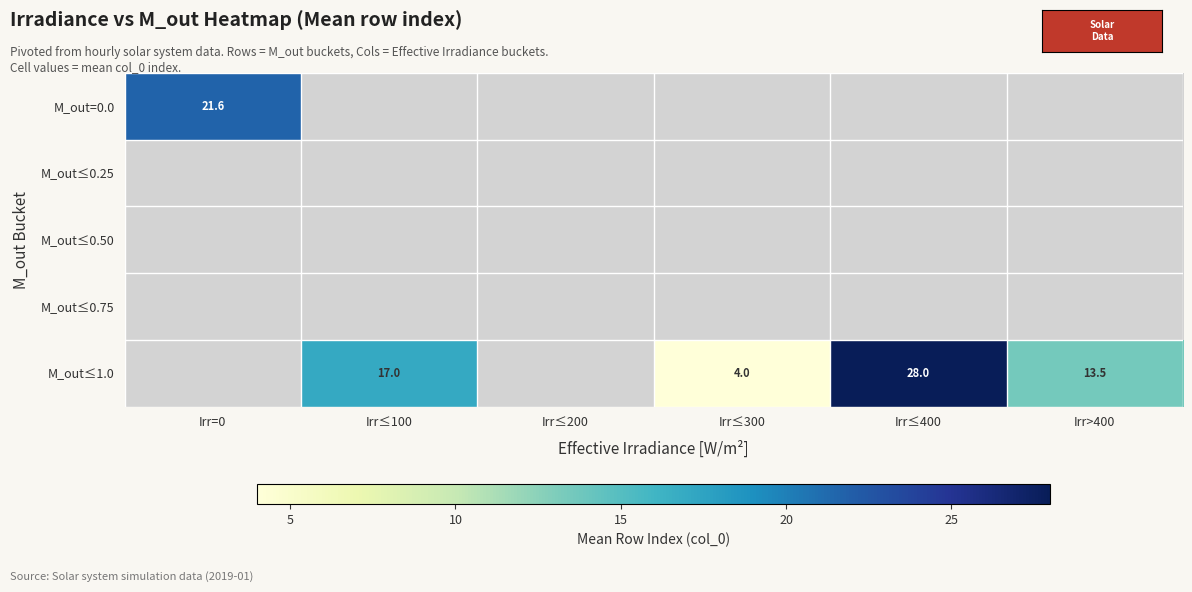

At which category does the chart reach its peak across all series?

Irr≤400